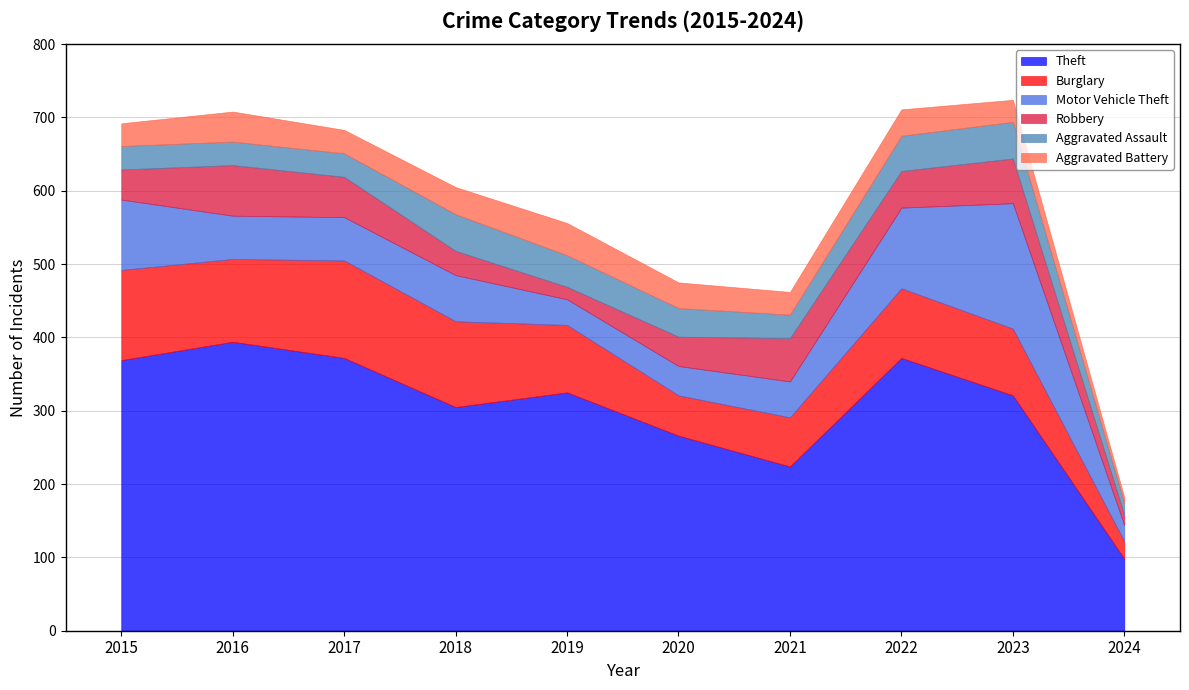

How many interior local valleys does the Burglary series have?

2